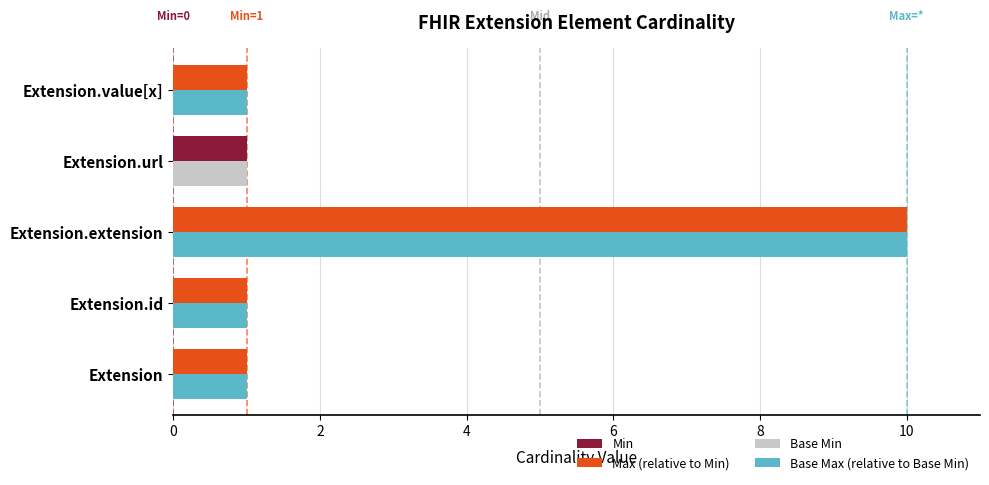

Which series changed the most between 0 and 6?

Min